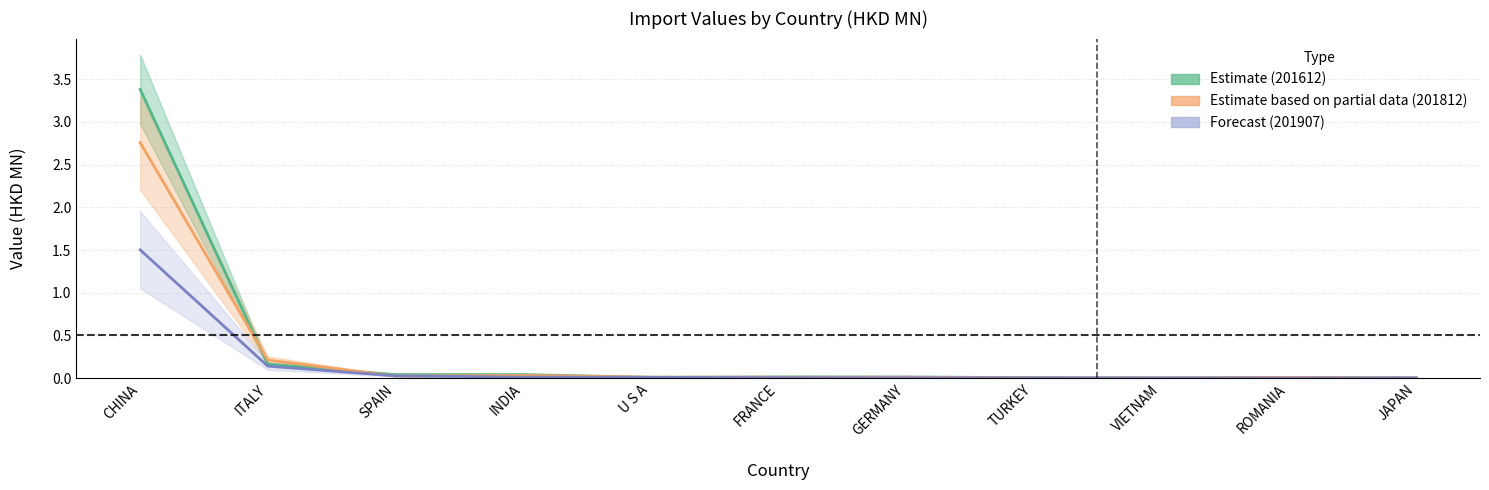

What is the sum of the 201612 values at SPAIN and CHINA?

3.4